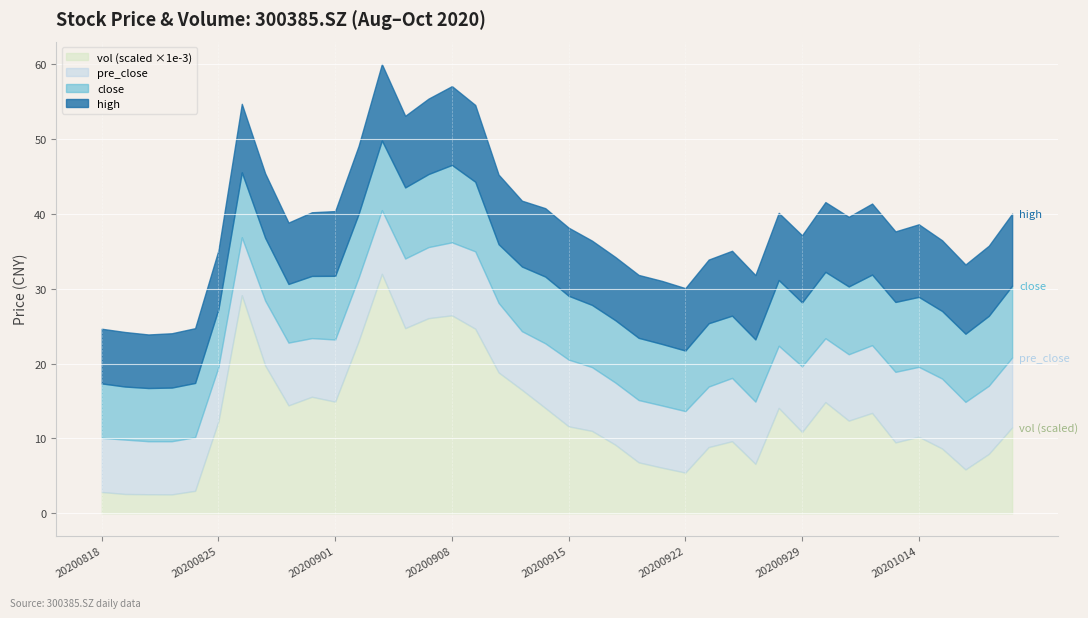

Which label corresponds to the largest value in the chart?

20200903